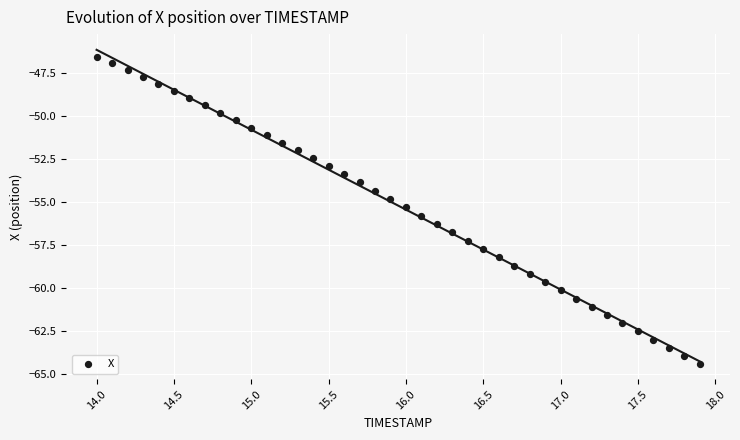

What is the range of X values (max minus min)?

3.9